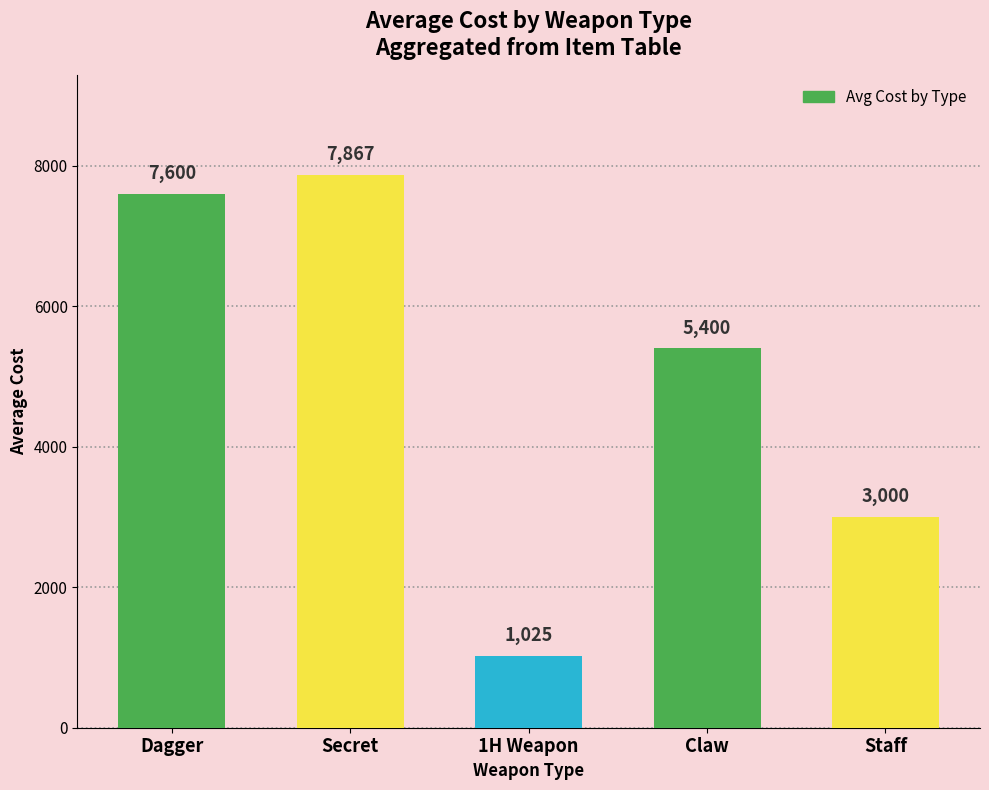

The chart shows a value of 7600 at Dagger. True or false?

True